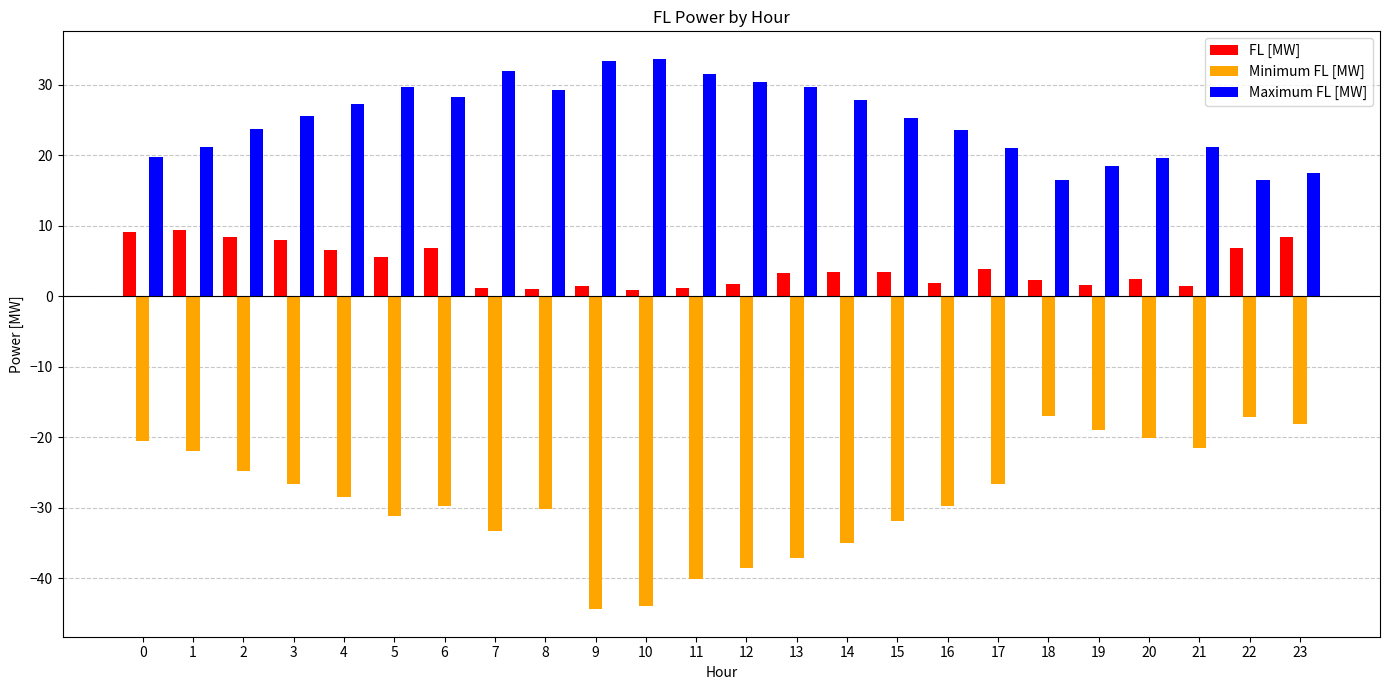

What is the value of the Minimum FL [MW] bar at the 24th from the left?

-18.2